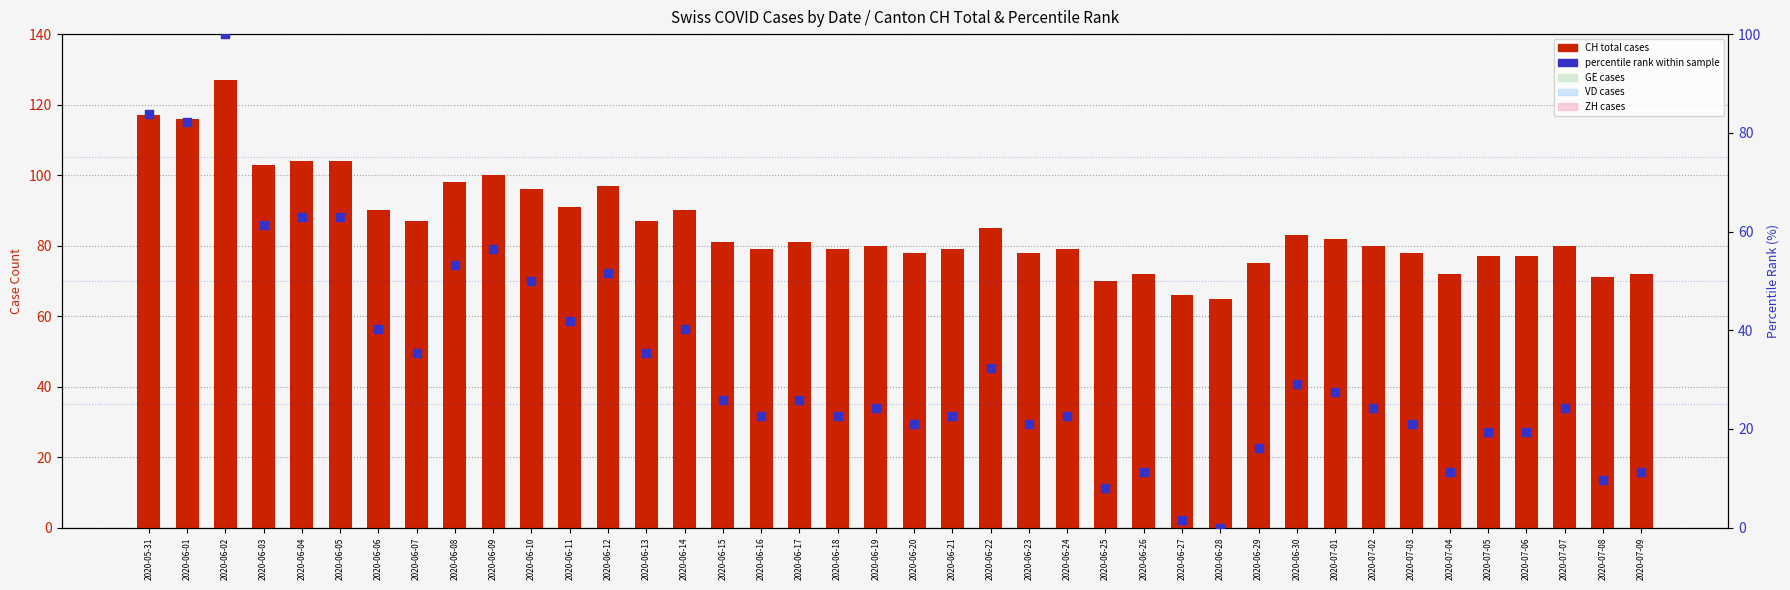

Which series contains the highest Y value?

CH (total cases)